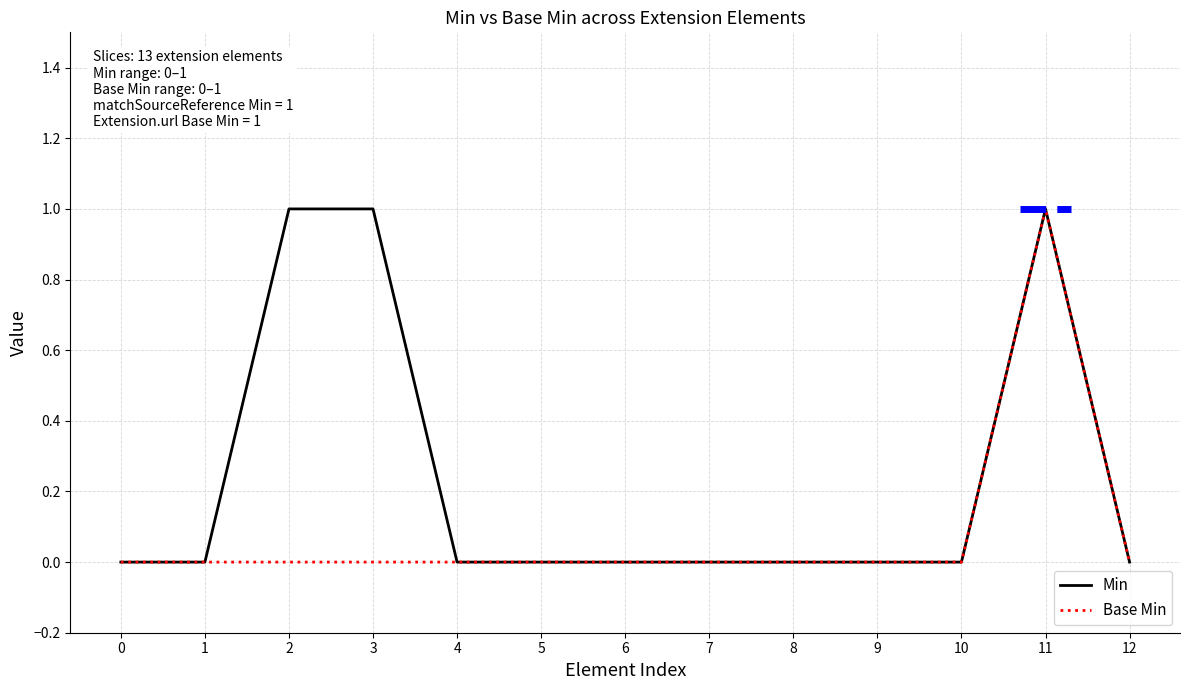

At which category is the sum across all series the highest?

11